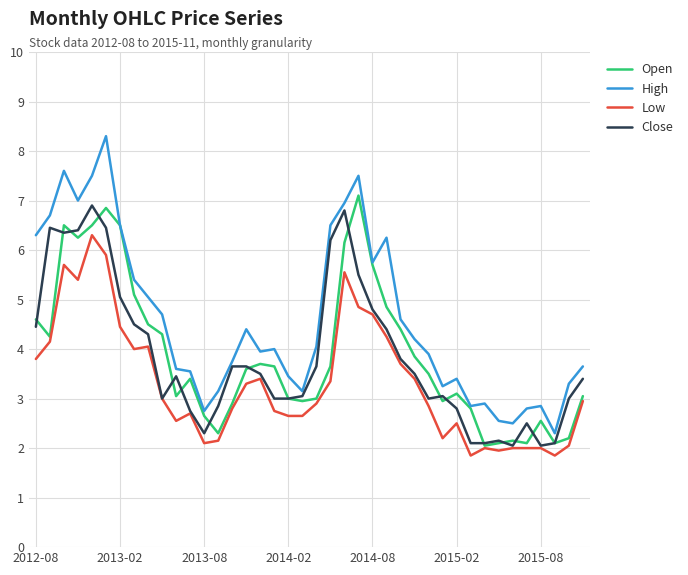

True or false: High and Close cross at least once.

False